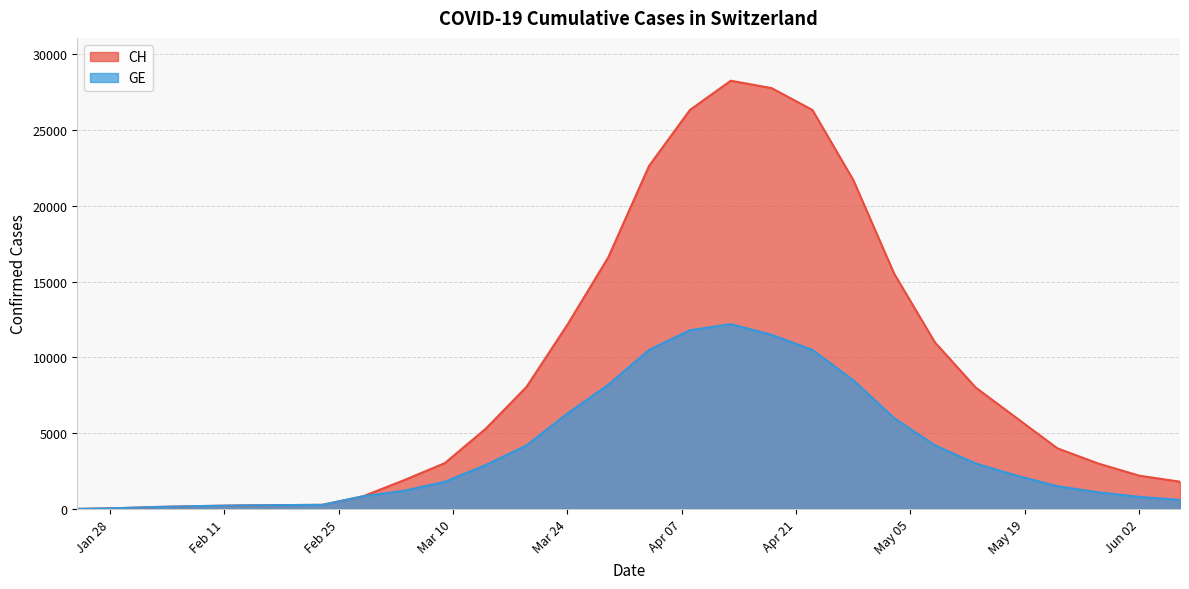

What is the value of the CH point at the 25th from the left?

4000